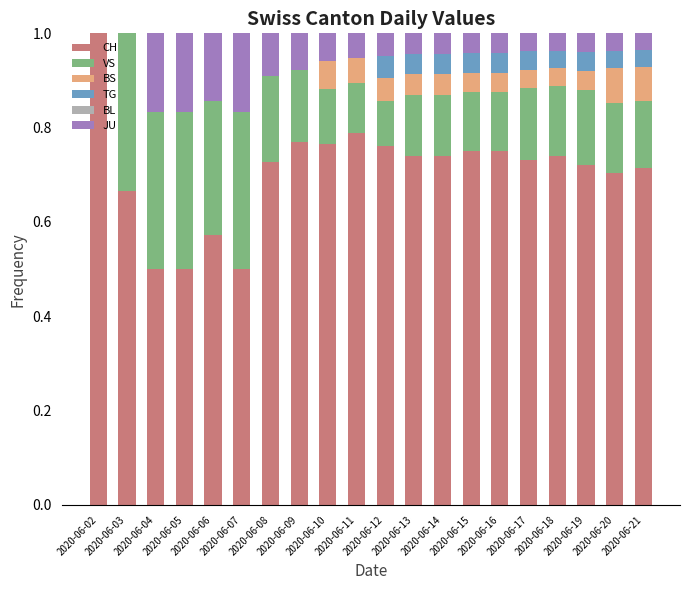

Count the number of categories in the chart.

20